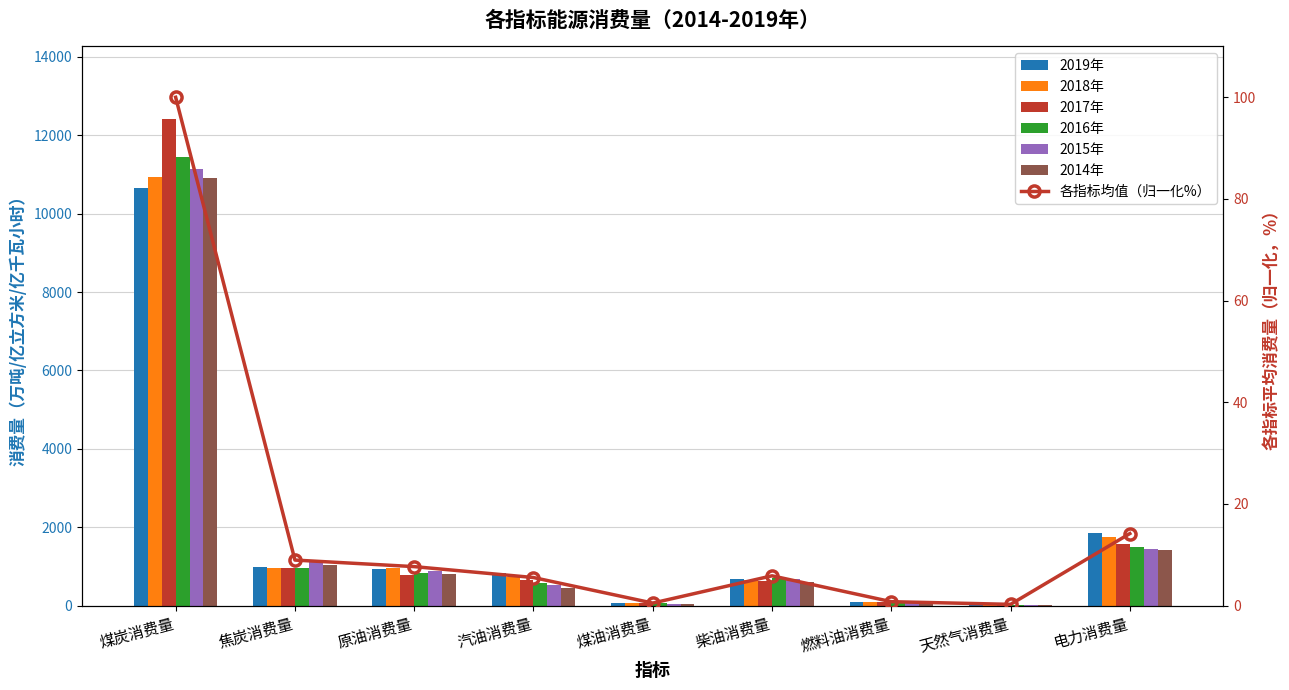

What is the label of the 4th bar from the left?

汽油消费量